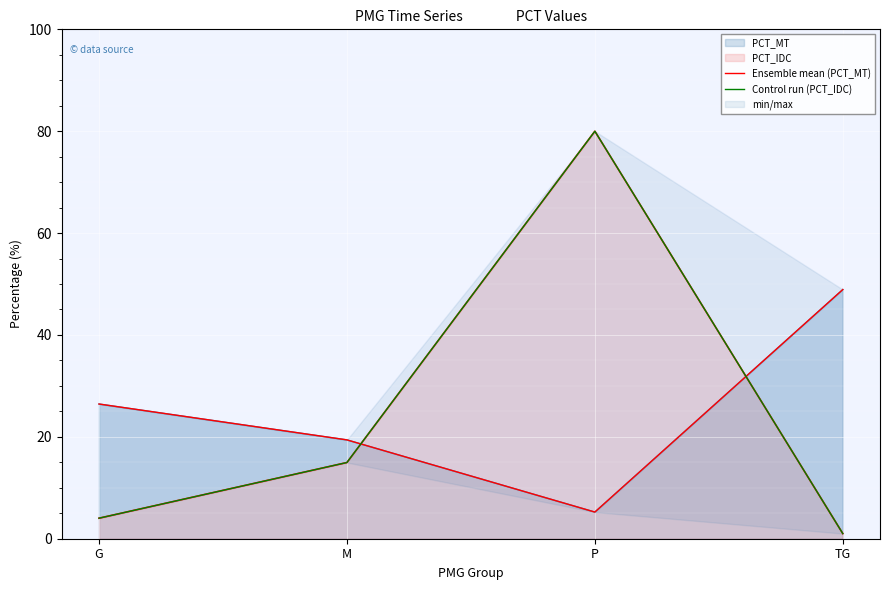

Where is the first local minimum for Ensemble mean (PCT_MT)?

P